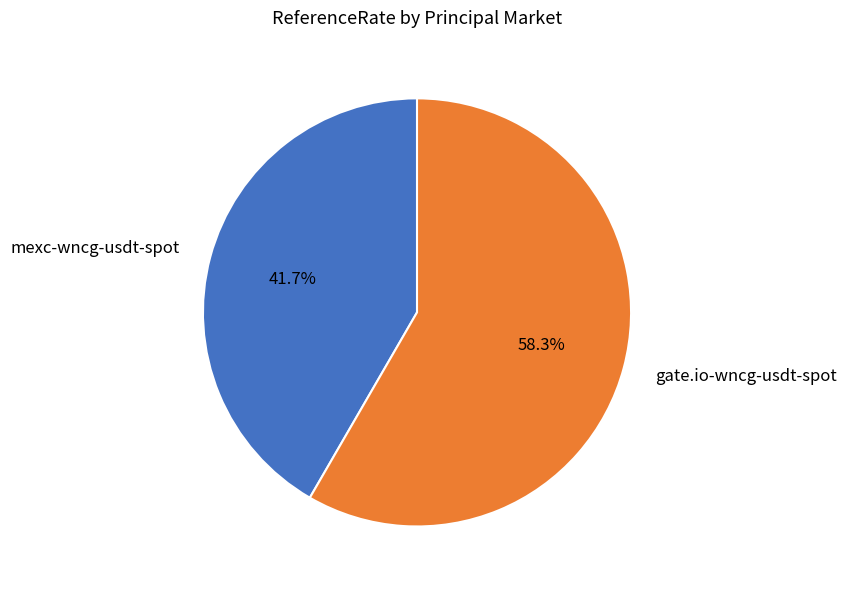

How many segments does this pie chart have?

2